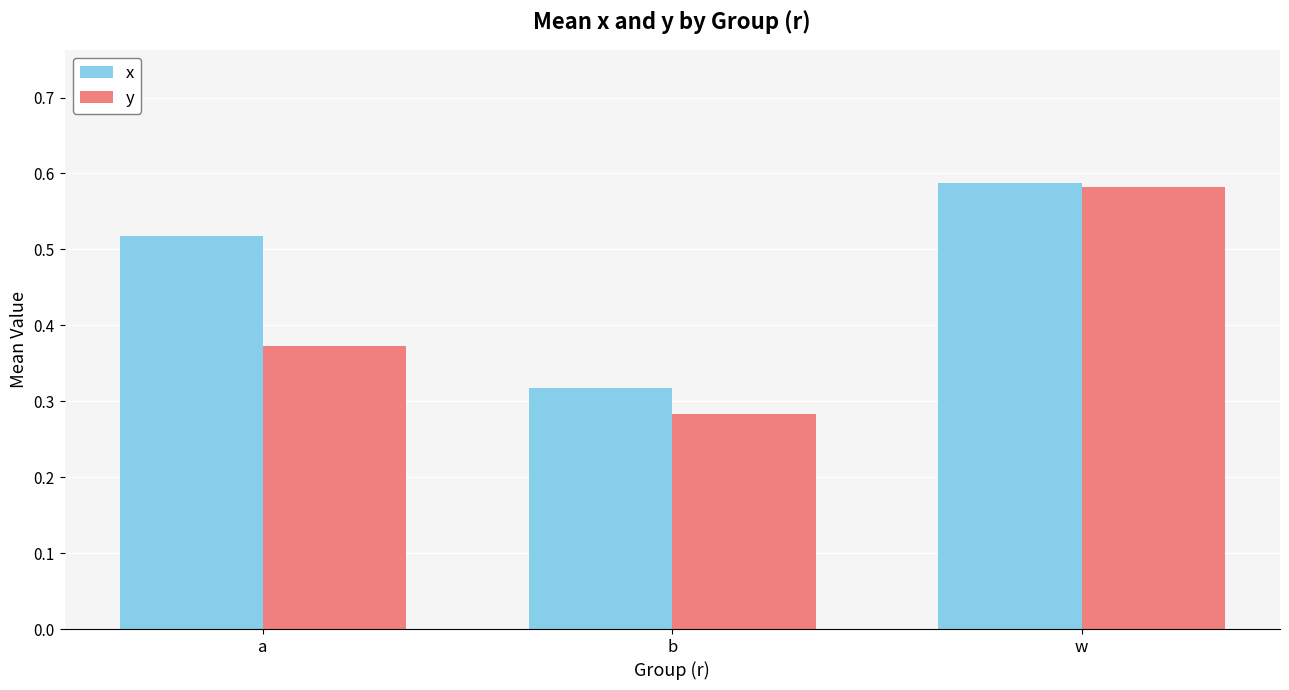

At which category is the sum across all series the highest?

w